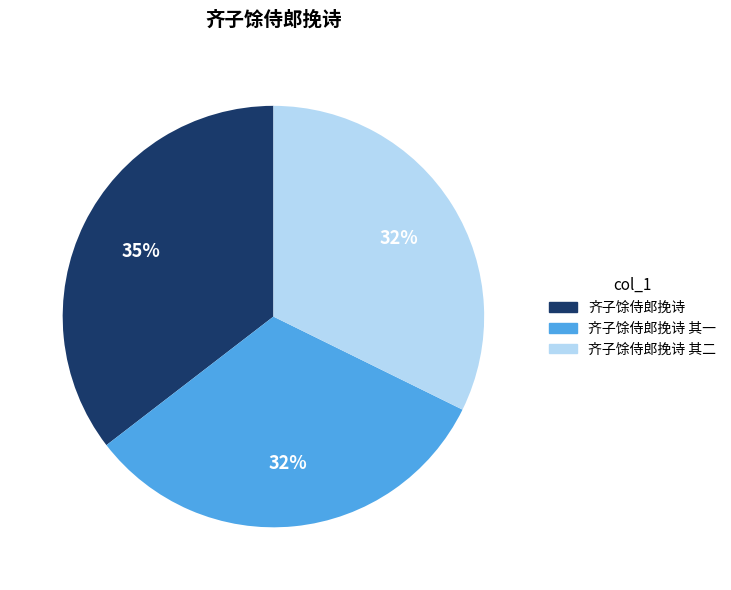

Is it true that 齐子馀侍郎挽诗 其二 is 32% of the pie?

True